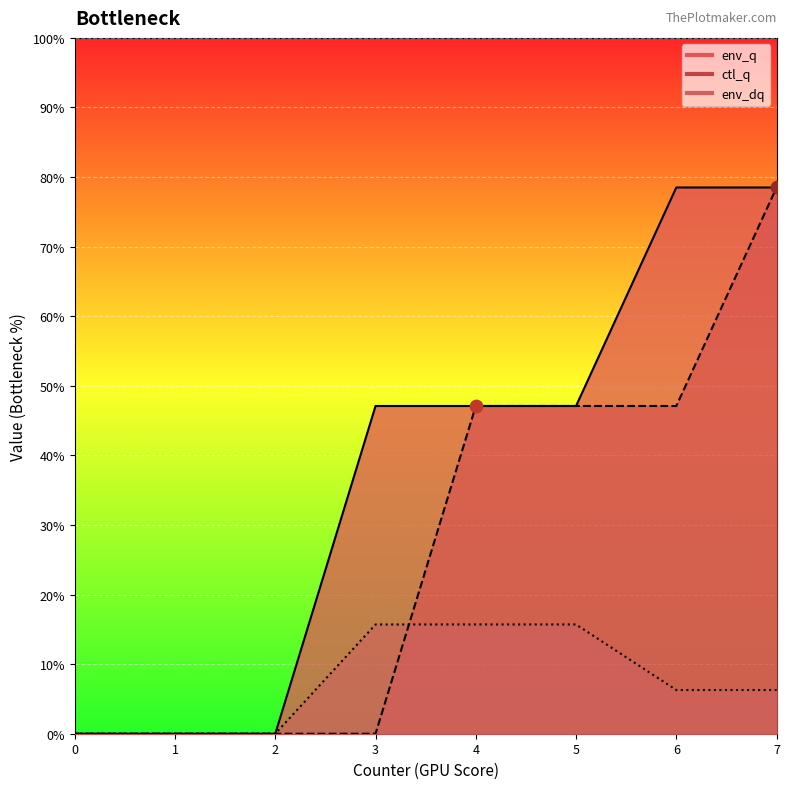

At which category is the sum across all series the highest?

7